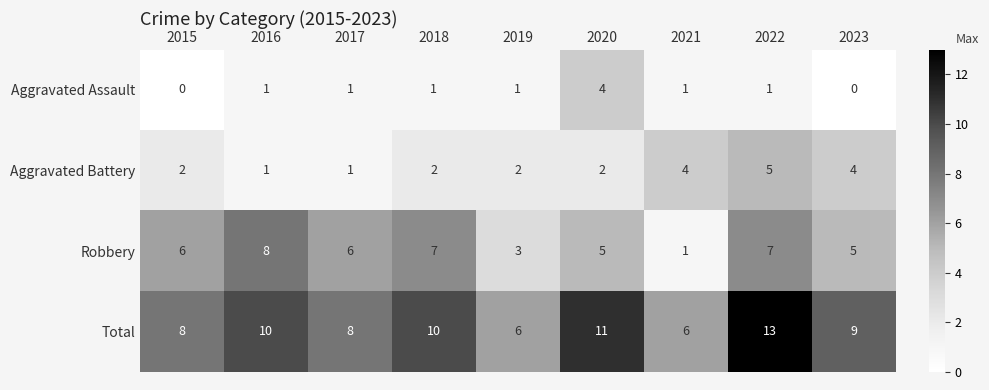

Which category has the highest value in the Robbery series?

2016